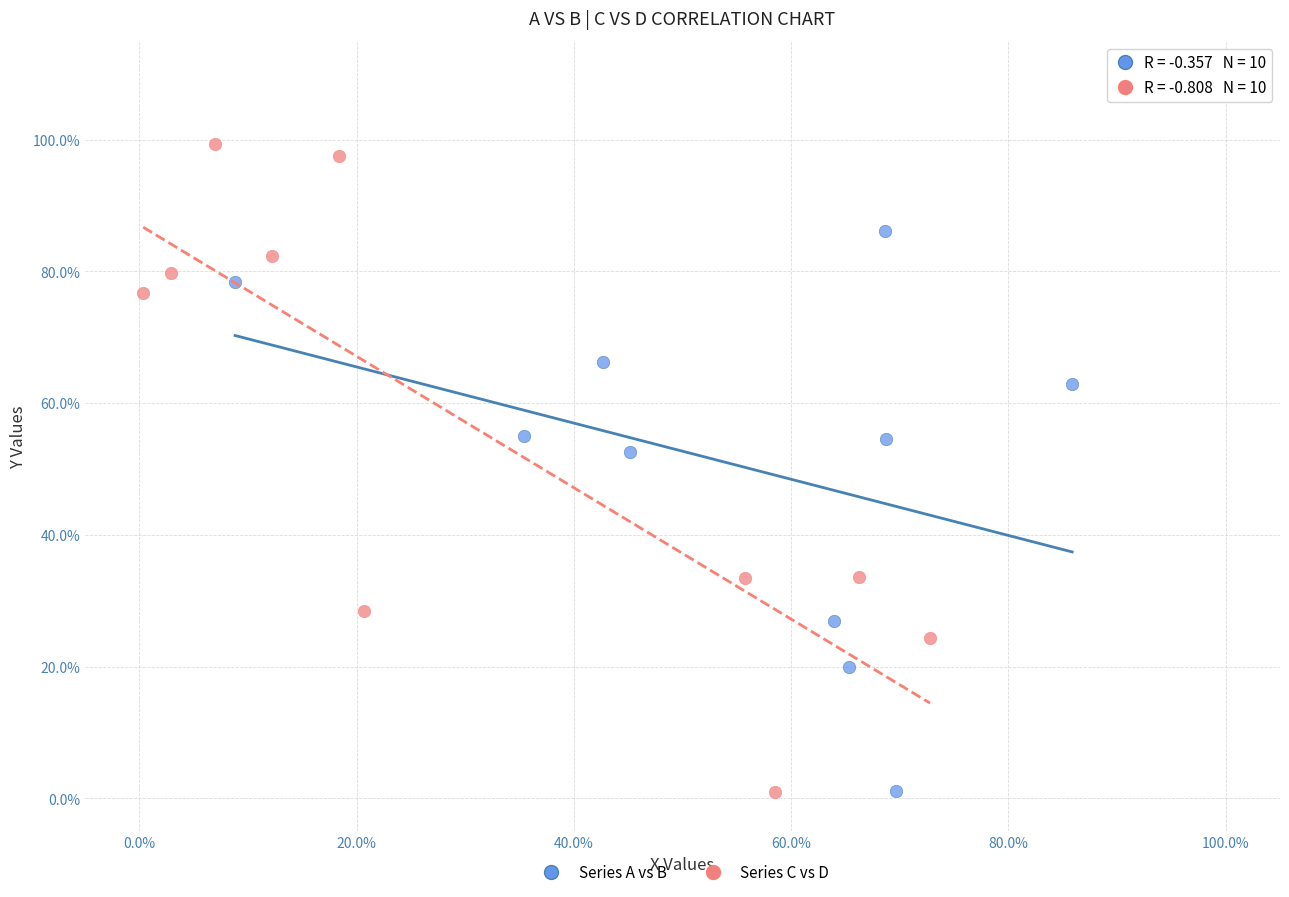

Which series reaches the maximum Y coordinate?

Series C vs D